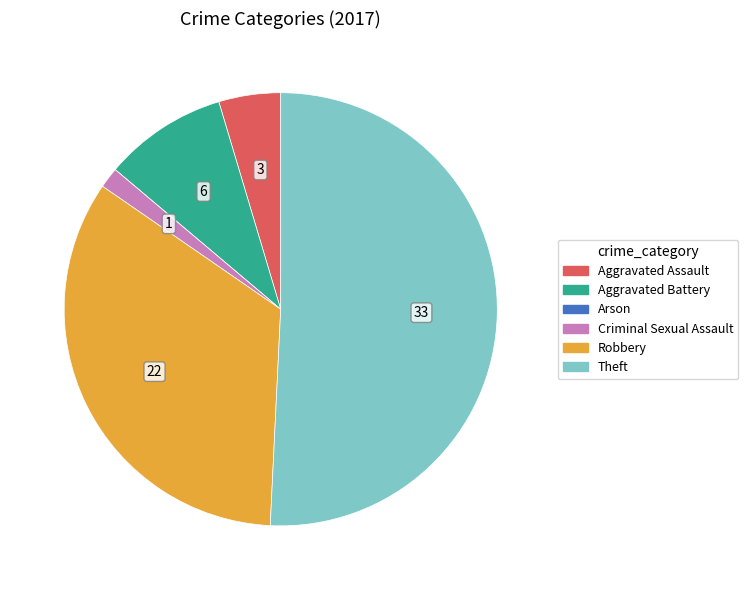

True or false: Aggravated Battery accounts for 17% of the total.

False